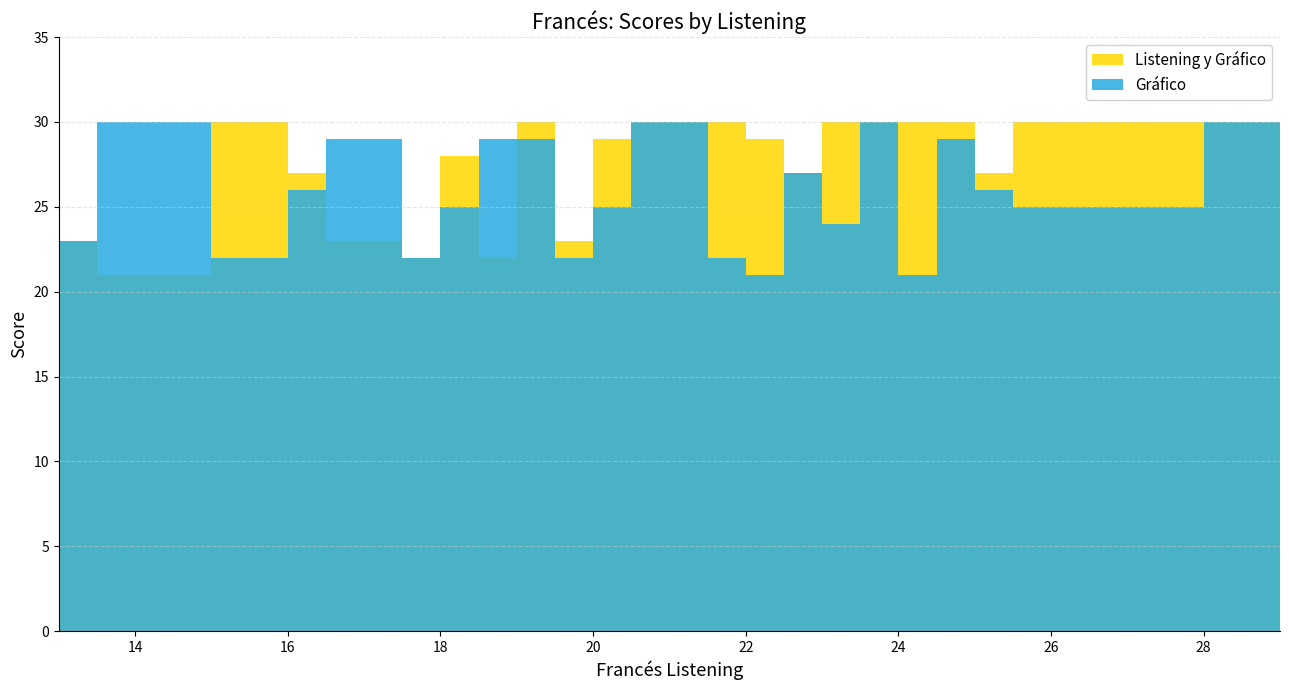

How many interior local valleys does the Gráfico series have?

13